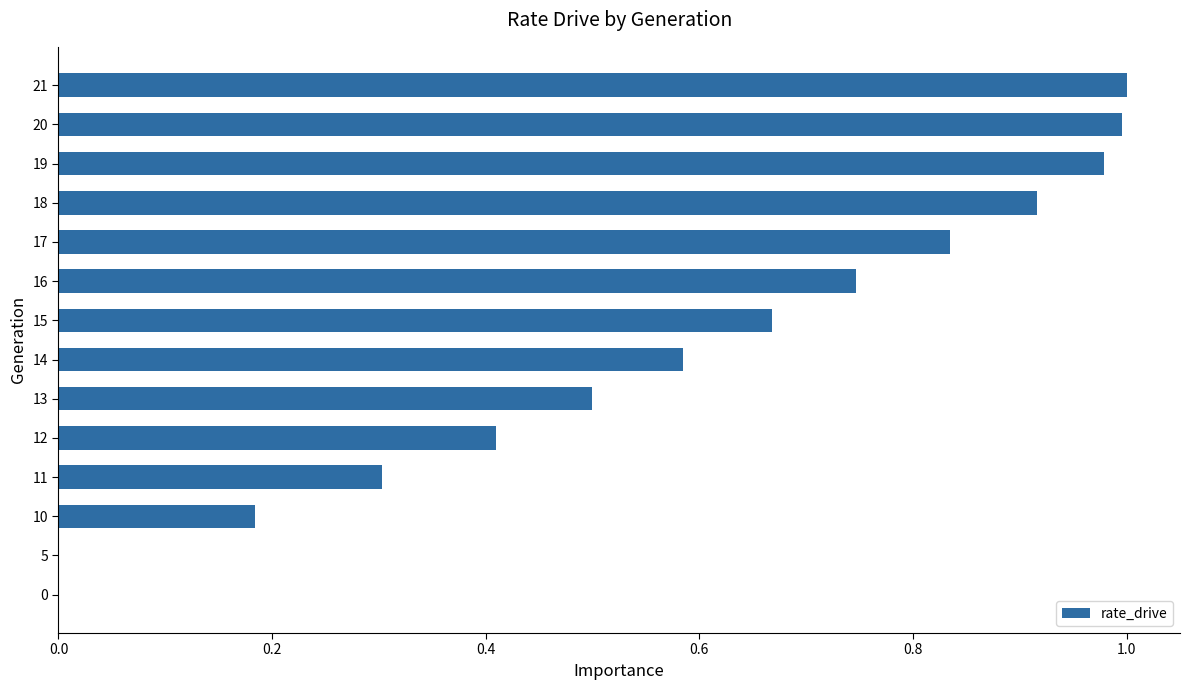

How many data points does each series have?

14